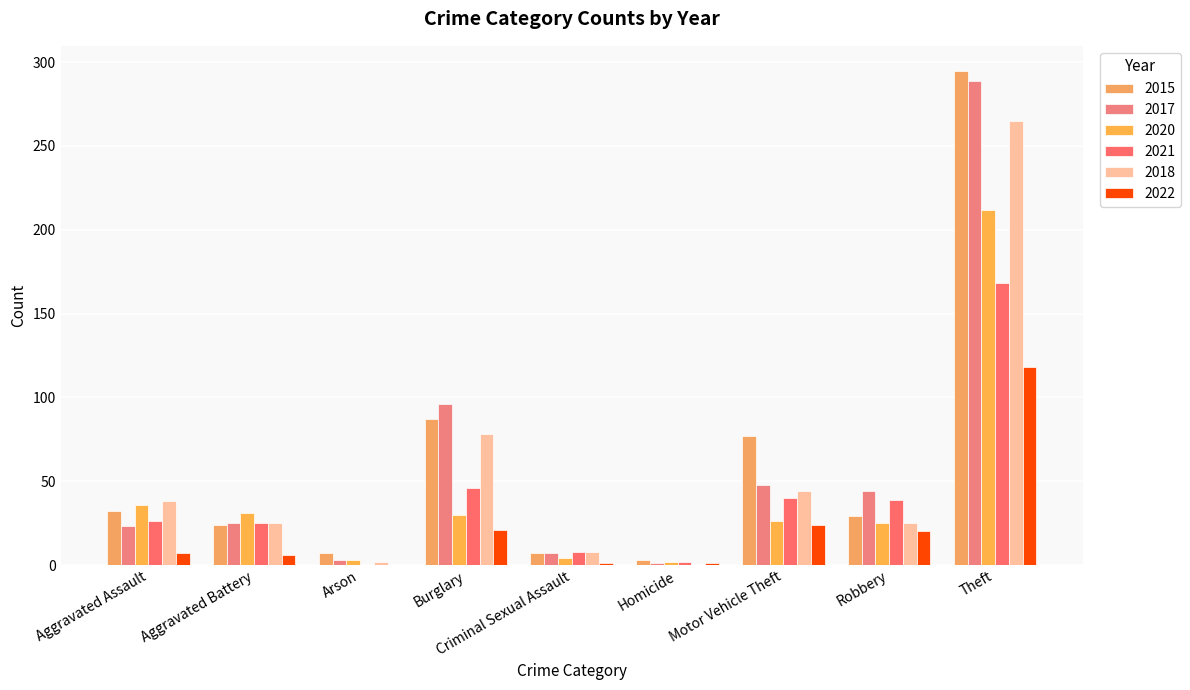

What are all the series names shown in the legend?

2015, 2017, 2020, 2021, 2018, 2022